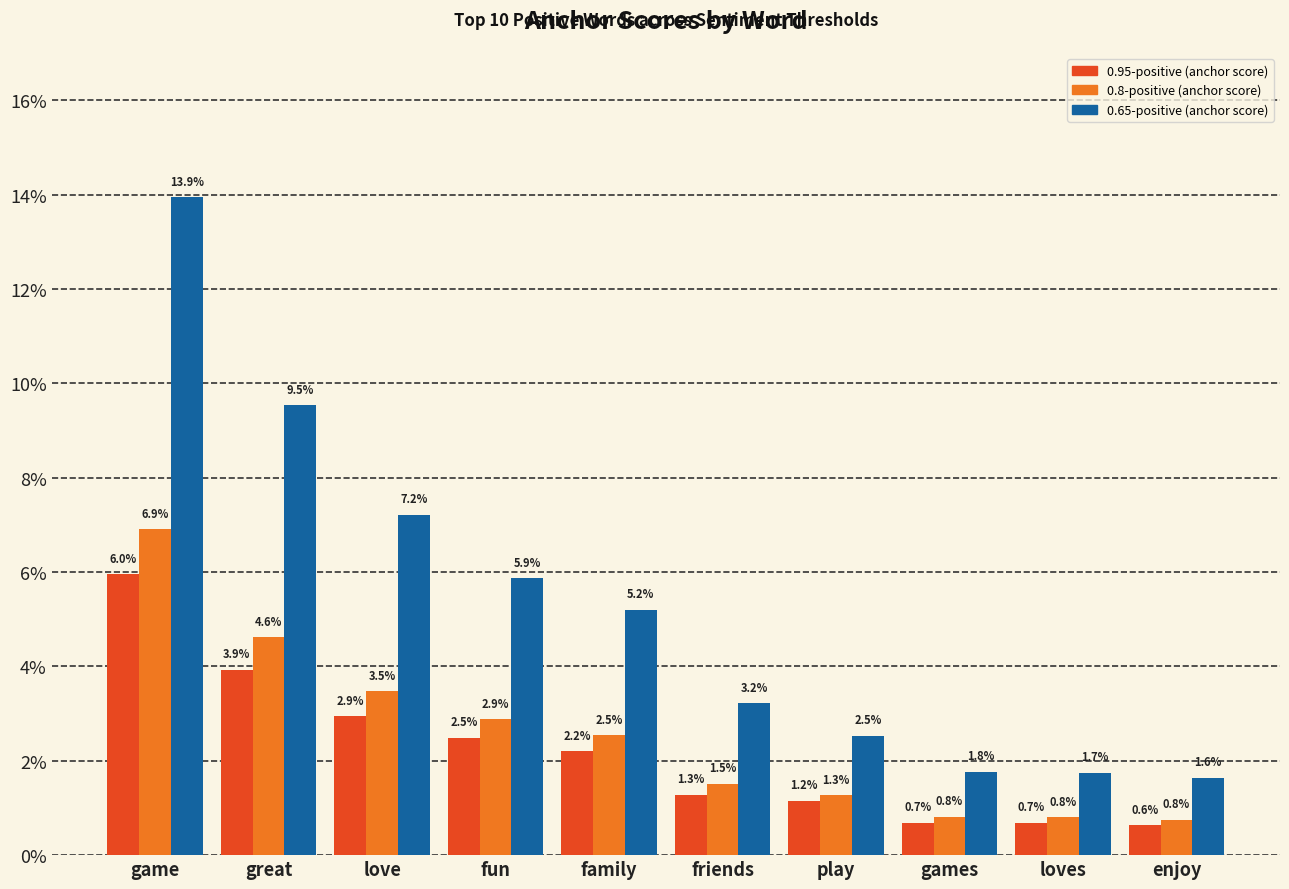

Does the chart contain any negative values?

No